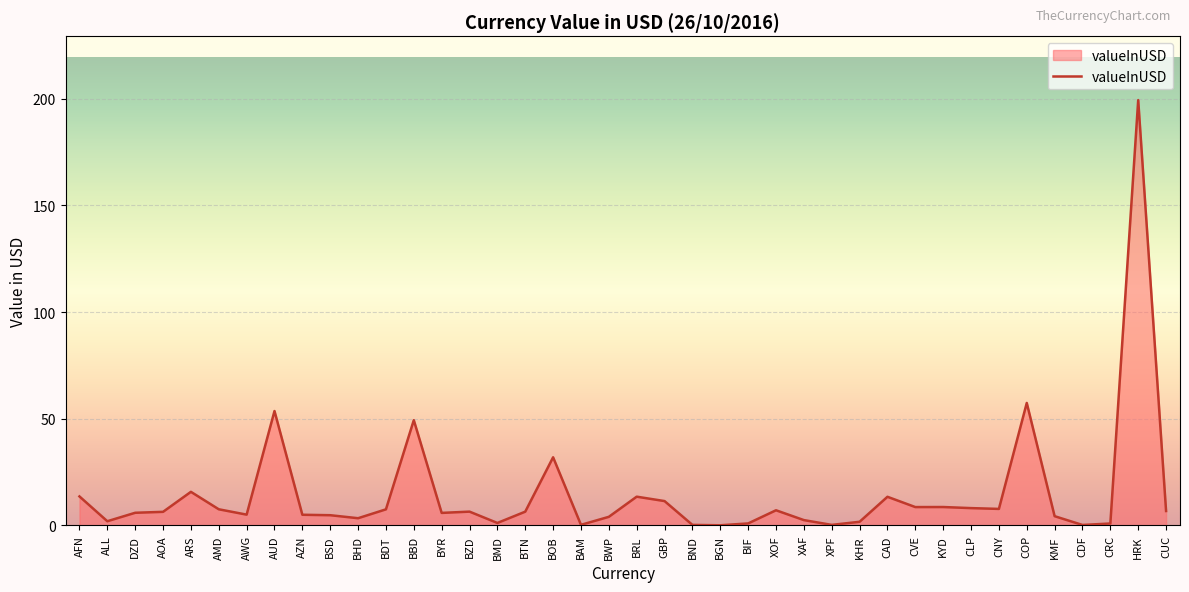

At which category does the data reach its first local valley?

ALL